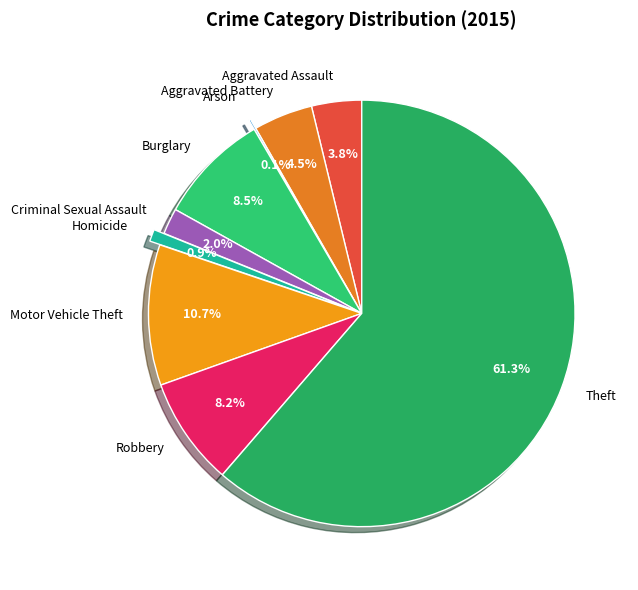

Does any single category account for the majority?

Yes